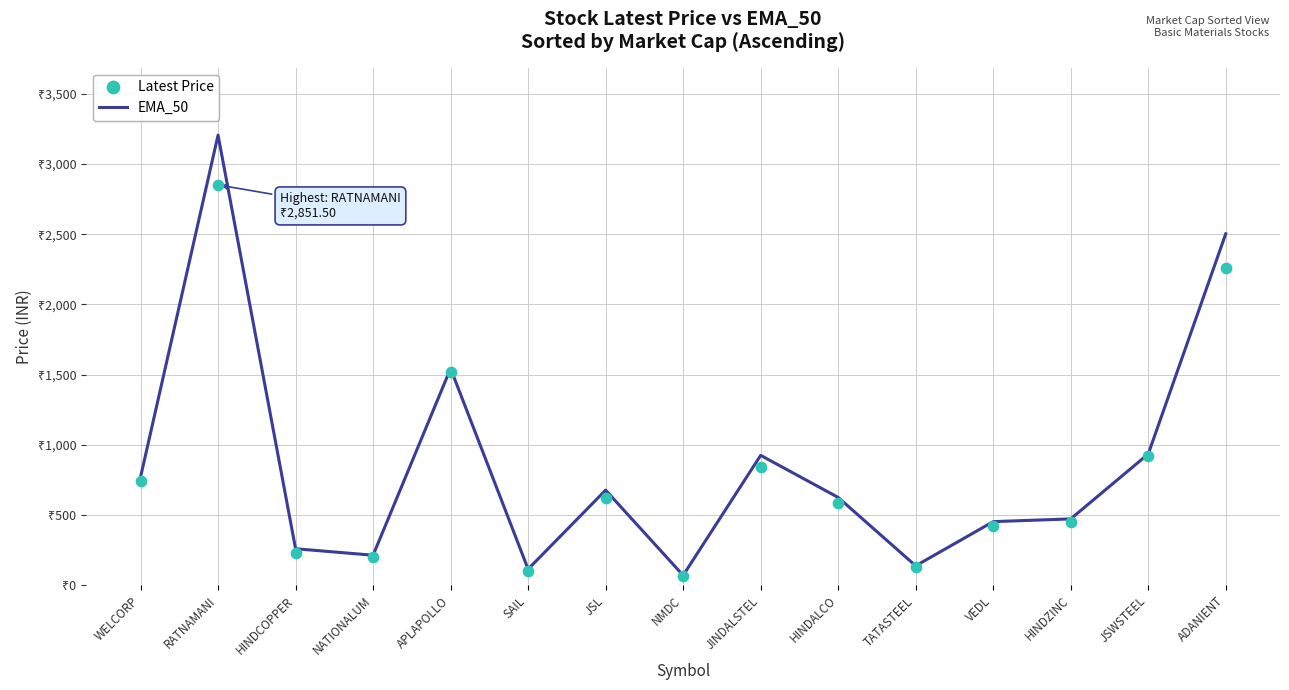

Which series reaches the minimum Y coordinate?

Latest Price